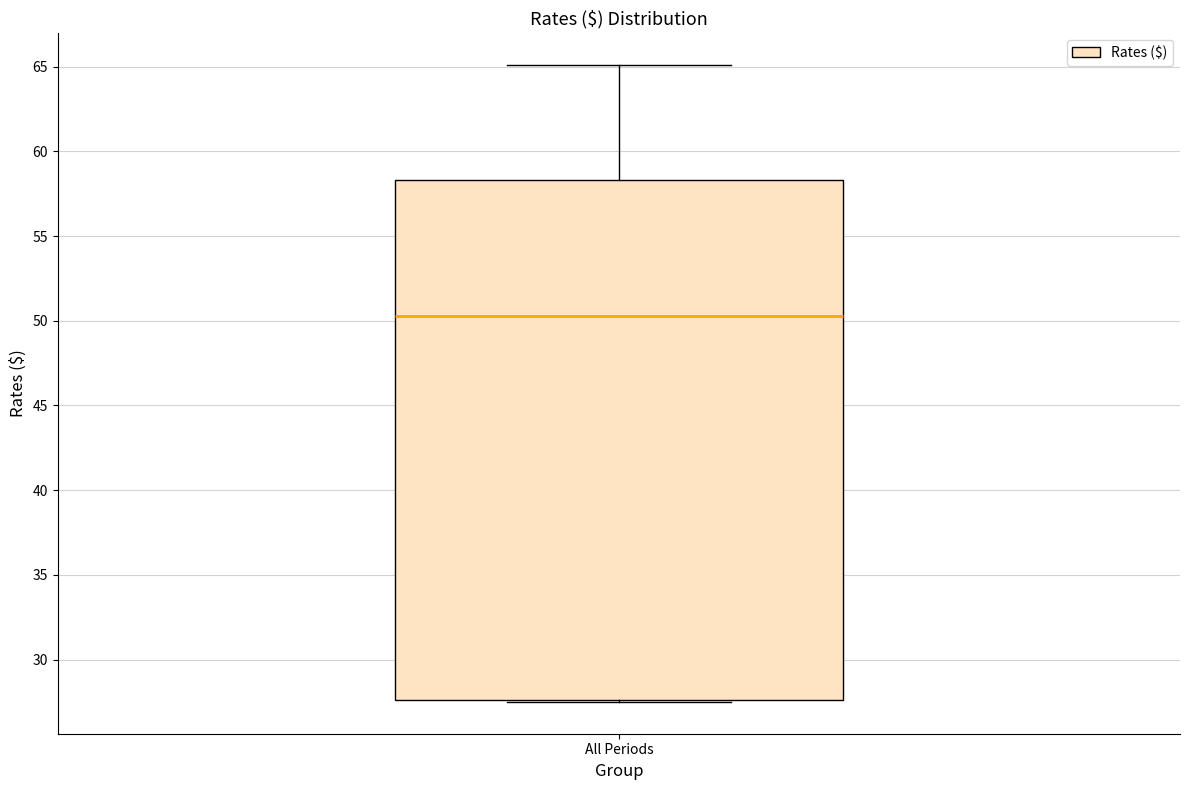

Where does the median line of the box for All Periods sit on the y-axis? The values are not printed on the chart, so give them approximately, as read against the axis.

50.5